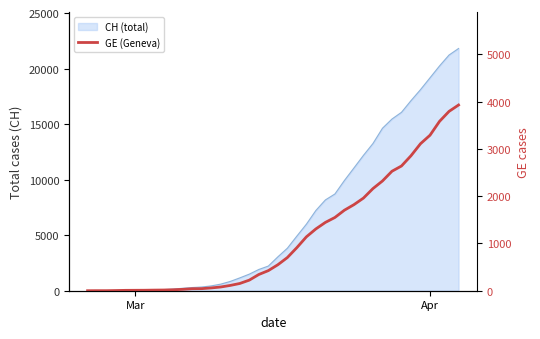

Reading right to left, what are all the values shown in this chart?

3928	3793	3582	3289	3109	2855	2638	2527	2321	2160	1959	1820	1703	1549	1445	1307	1139	911	701	549	425	343	224	153	112	79	59	44	42	29	20	15	13	10	9	8	4	1	1	0